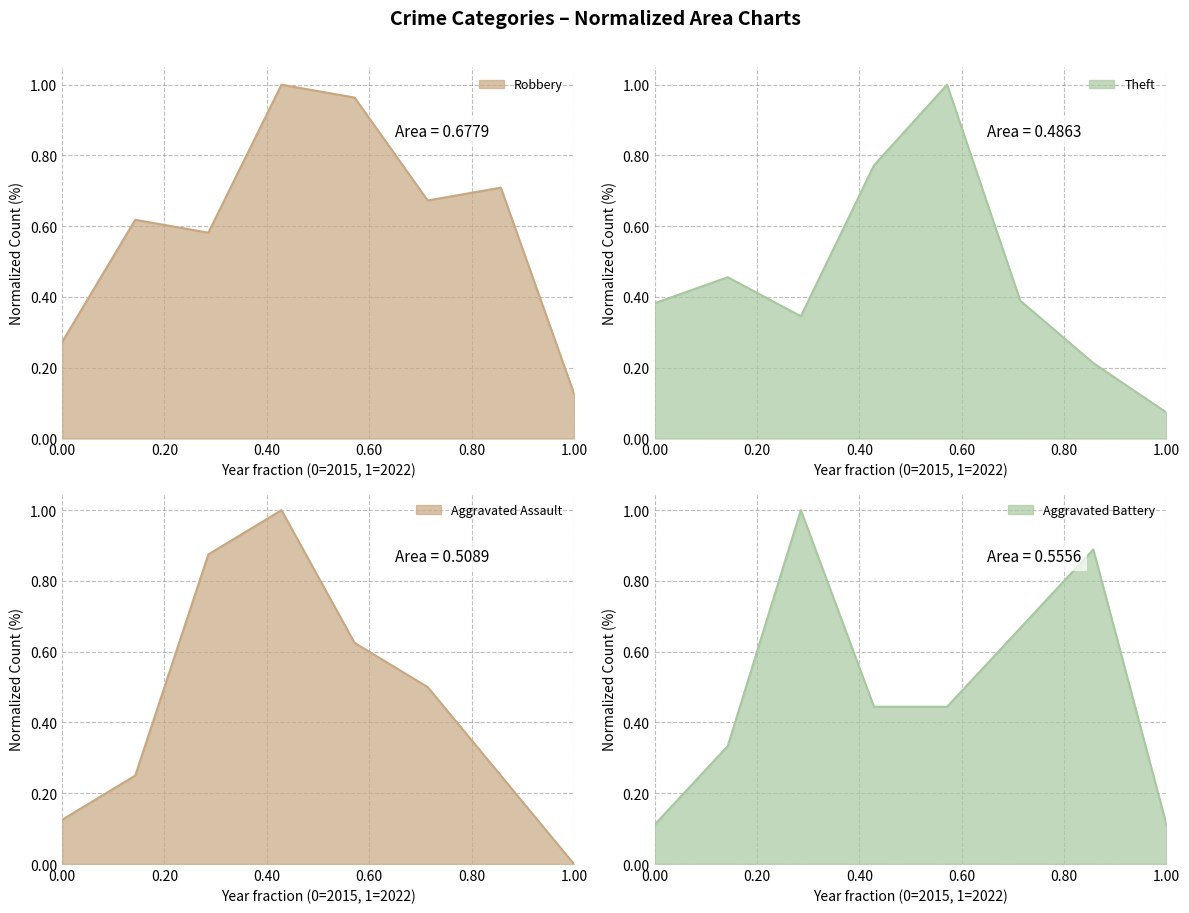

True or false: Robbery and Aggravated Assault intersect in this chart.

True